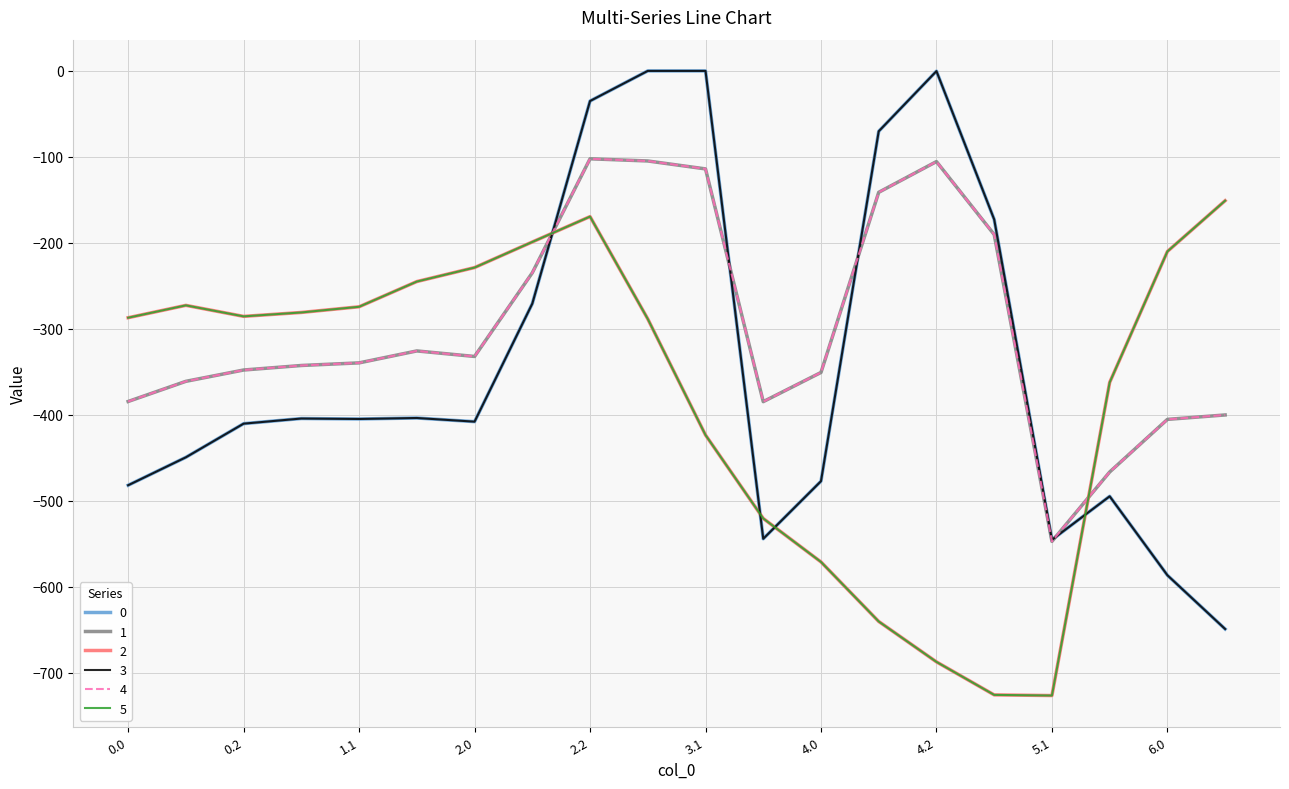

Does the chart display data point markers on the line(s)?

No